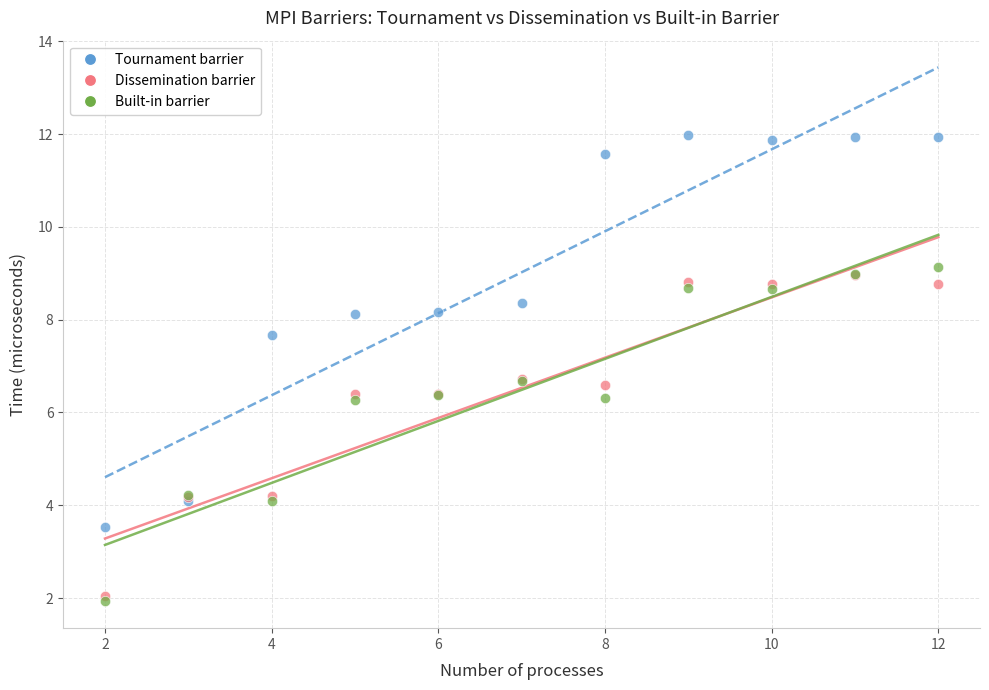

What are all the series names shown in the legend?

Tournament barrier, Dissemination barrier, Built-in barrier